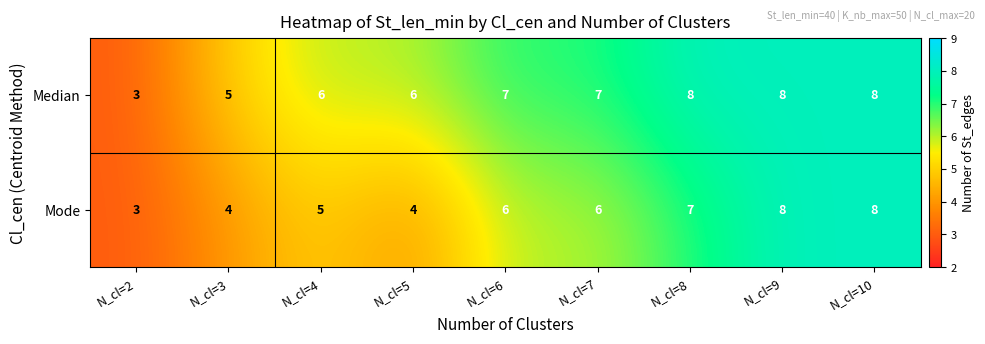

Where is Mode nearest to the value 5?

N_cl=4